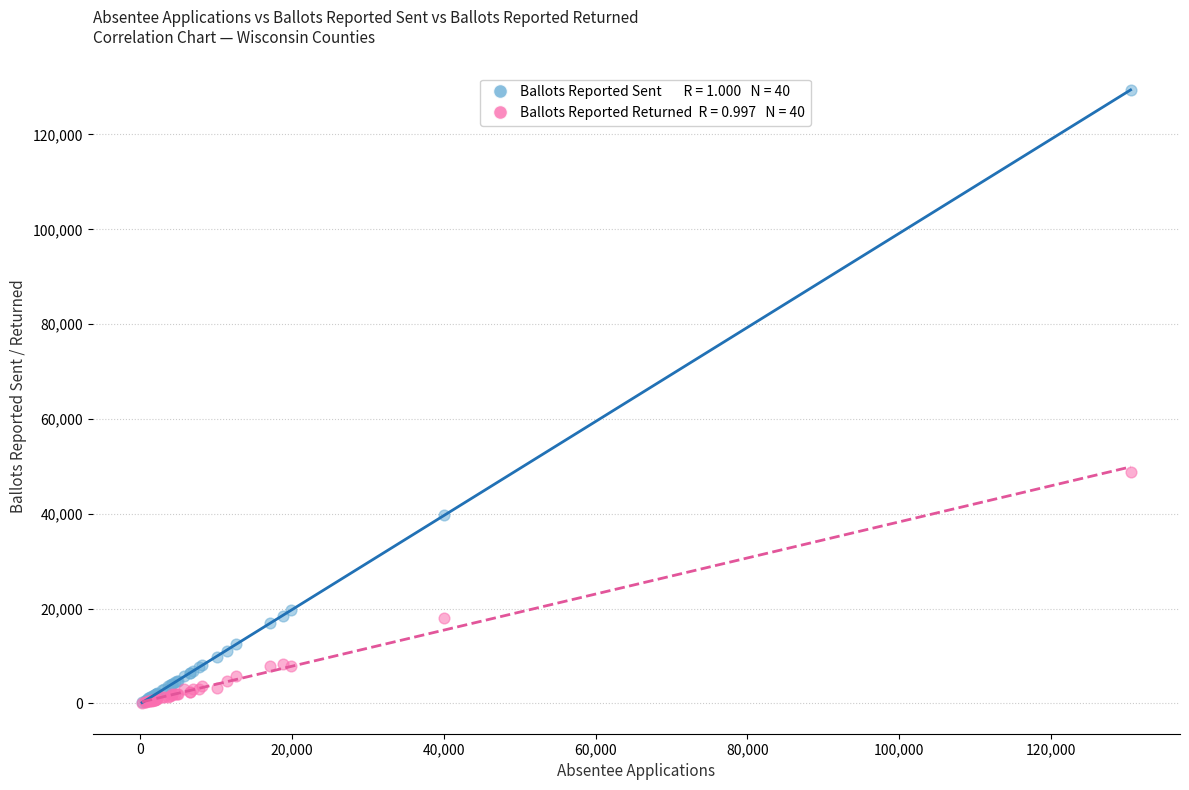

Across all series, what Y value is closest to 64738?

48827